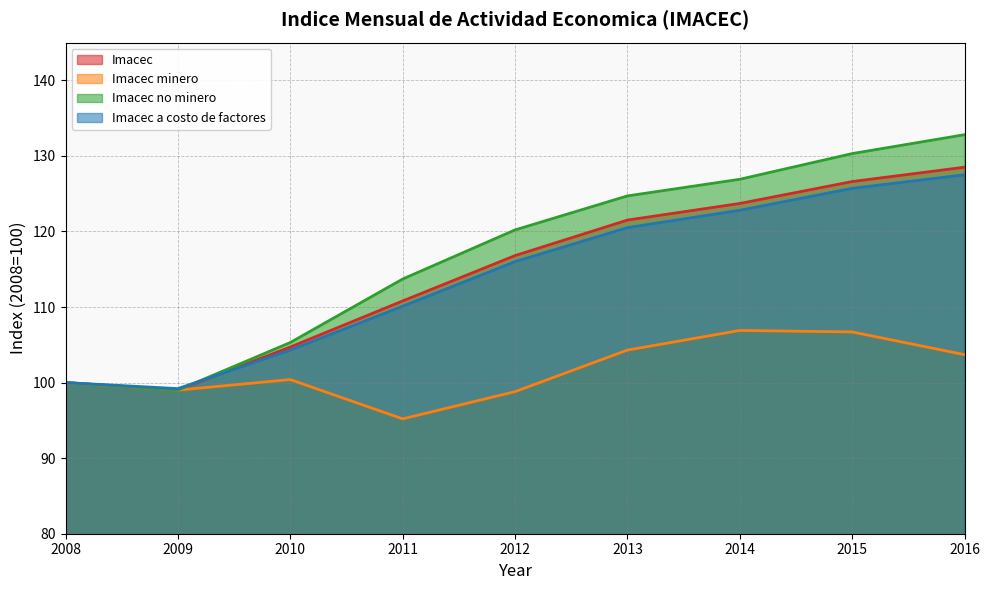

How many interior local valleys does the Imacec series have?

1